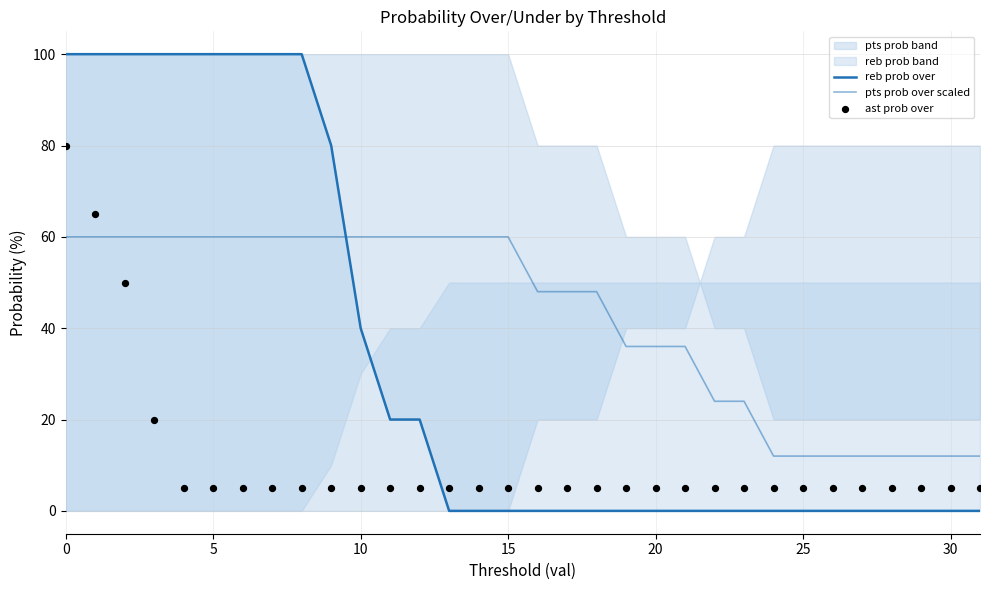

Which series has the largest total across all categories?

pts prob over scaled